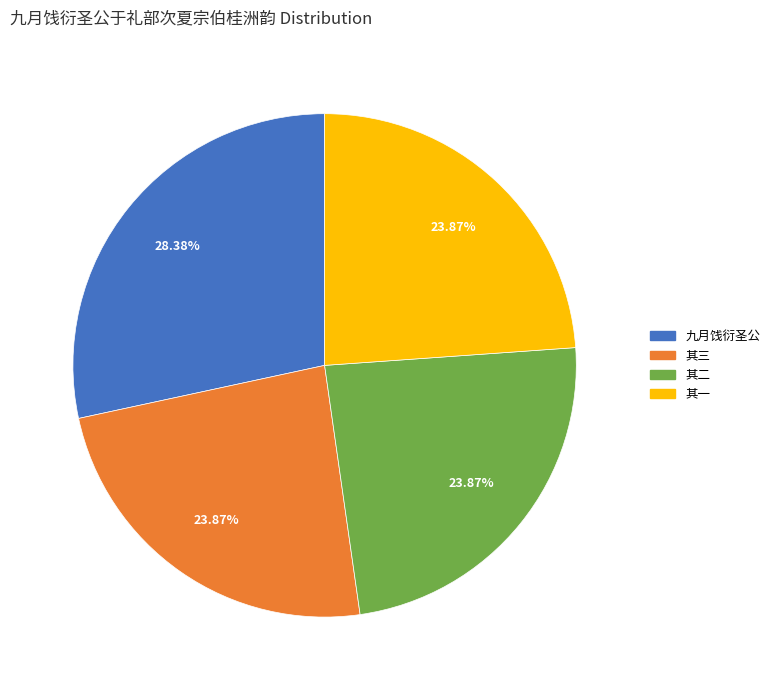

How many slices are in this pie chart?

4